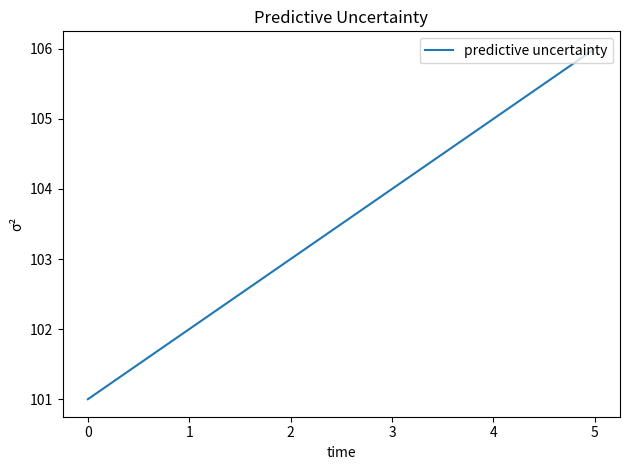

What is the ratio of the value at 0 to the value at 2?

1.0